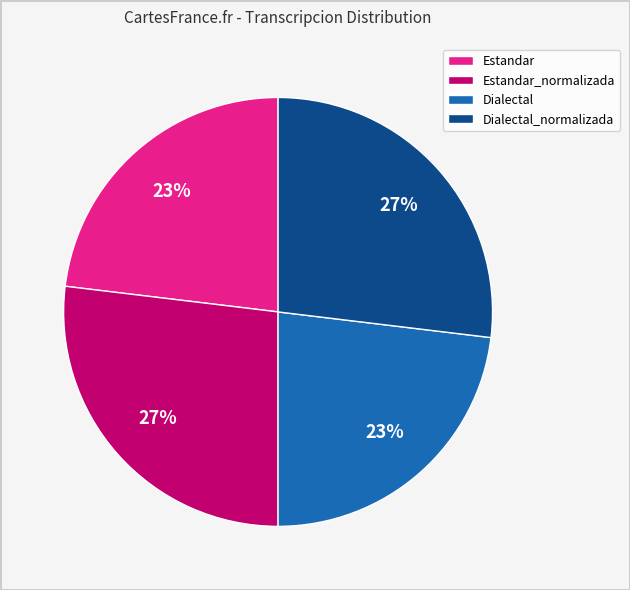

To the nearest percent, what is the difference between the Dialectal_normalizada and Dialectal slice percentages?

4%